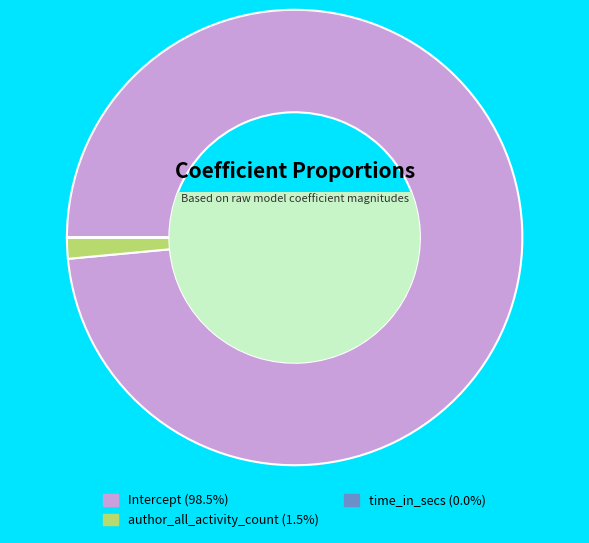

Does author_all_activity_count represent more than half of the total?

No